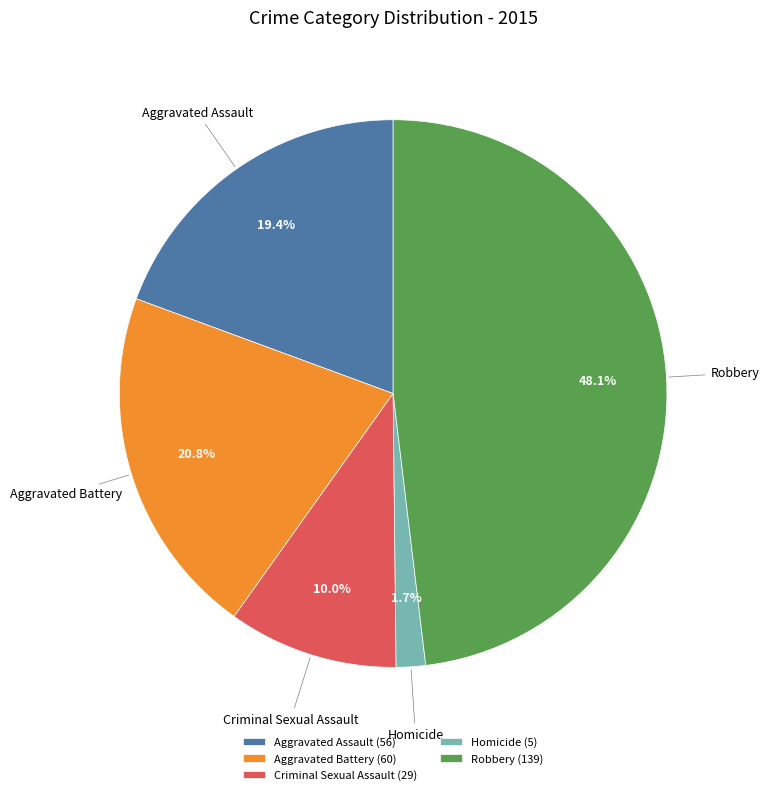

Which category has the smallest portion of the pie?

Homicide